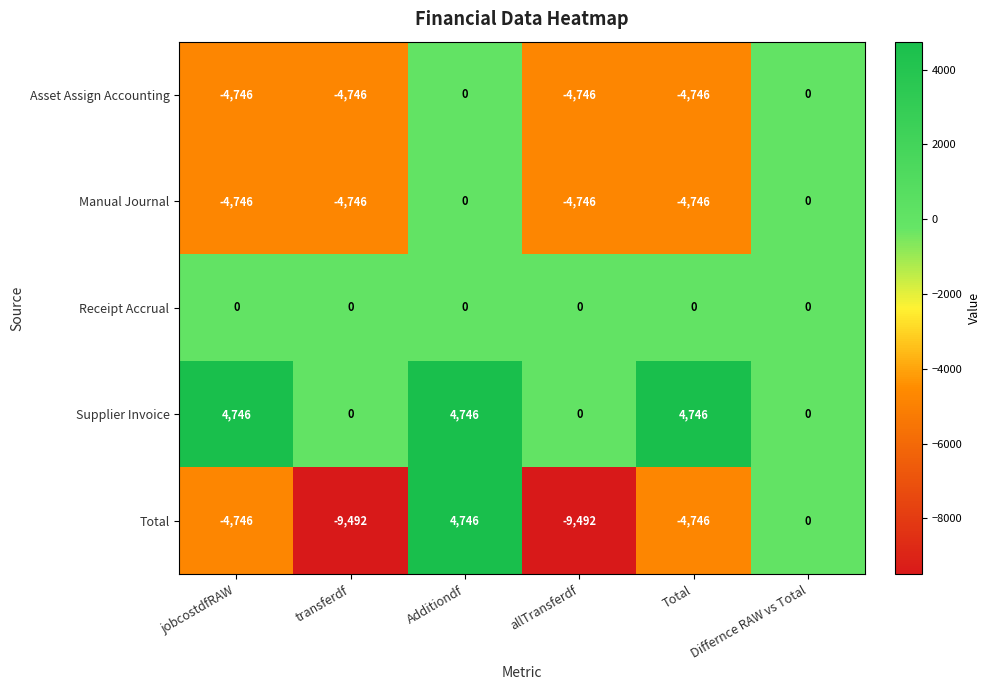

Which series has the widest spread of values?

Total